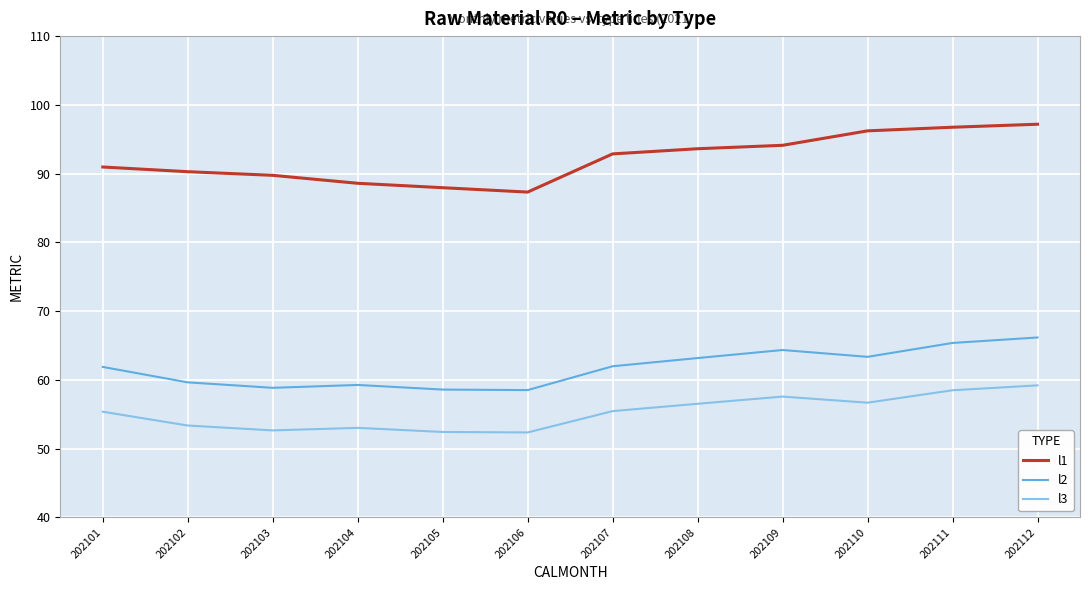

What is the smallest value displayed?

52.4